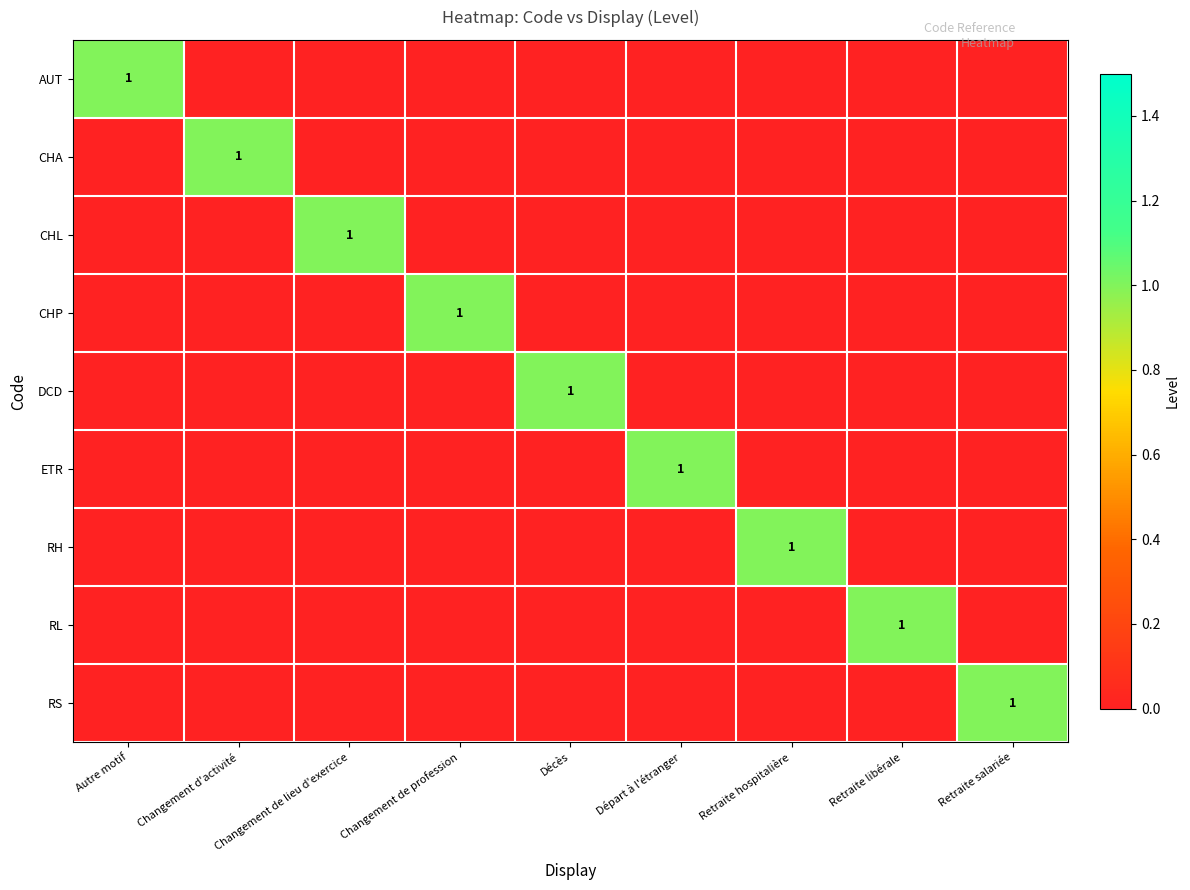

How many ETR values are between 0 and 1?

9